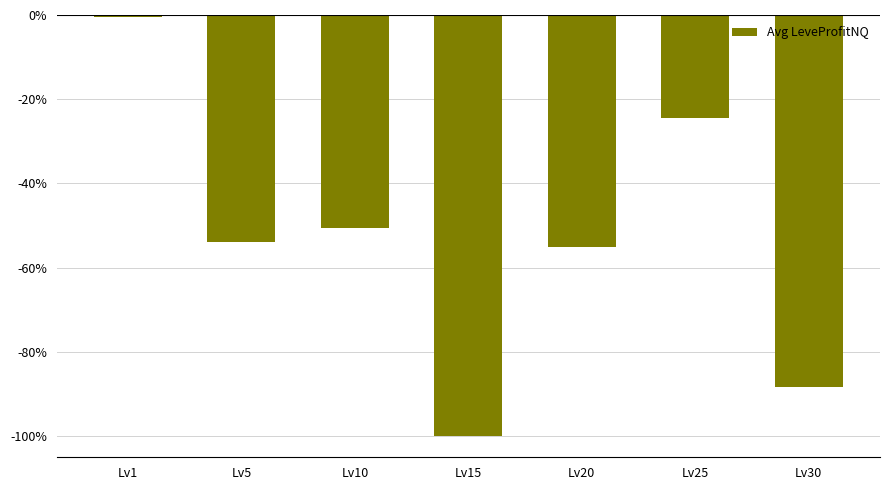

What is the minimum value shown in the chart?

-10000.0